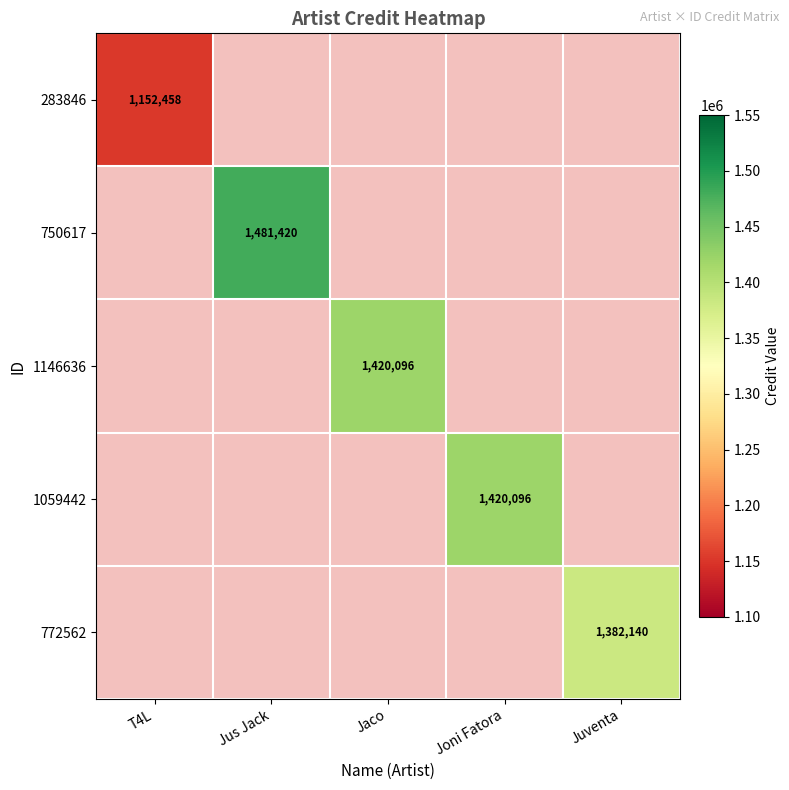

Is the value of 772562 at Jus Jack greater than the value of 1059442 at Jaco?

No